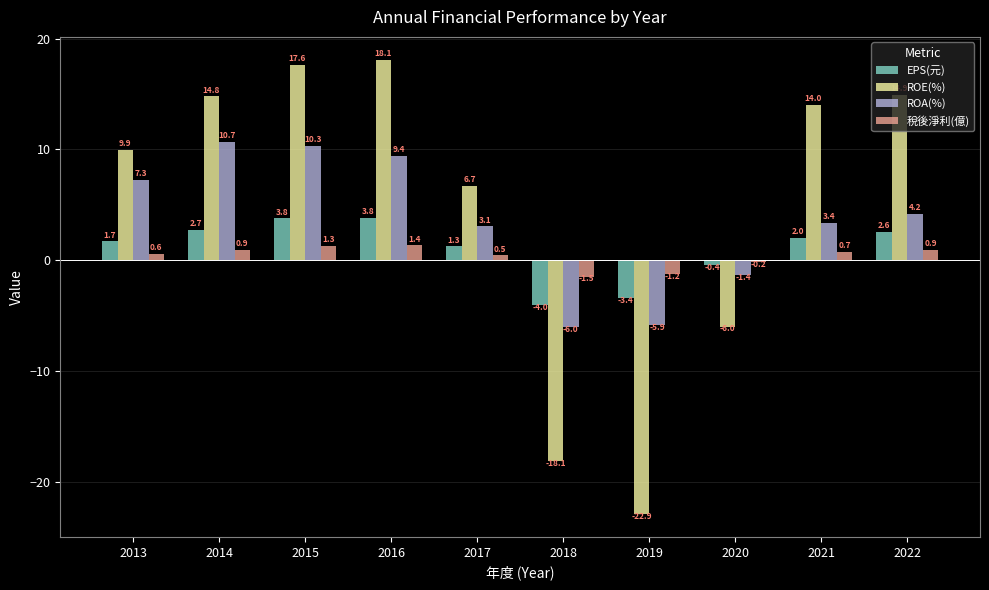

What is the minimum value for ROA(%)?

-6.0